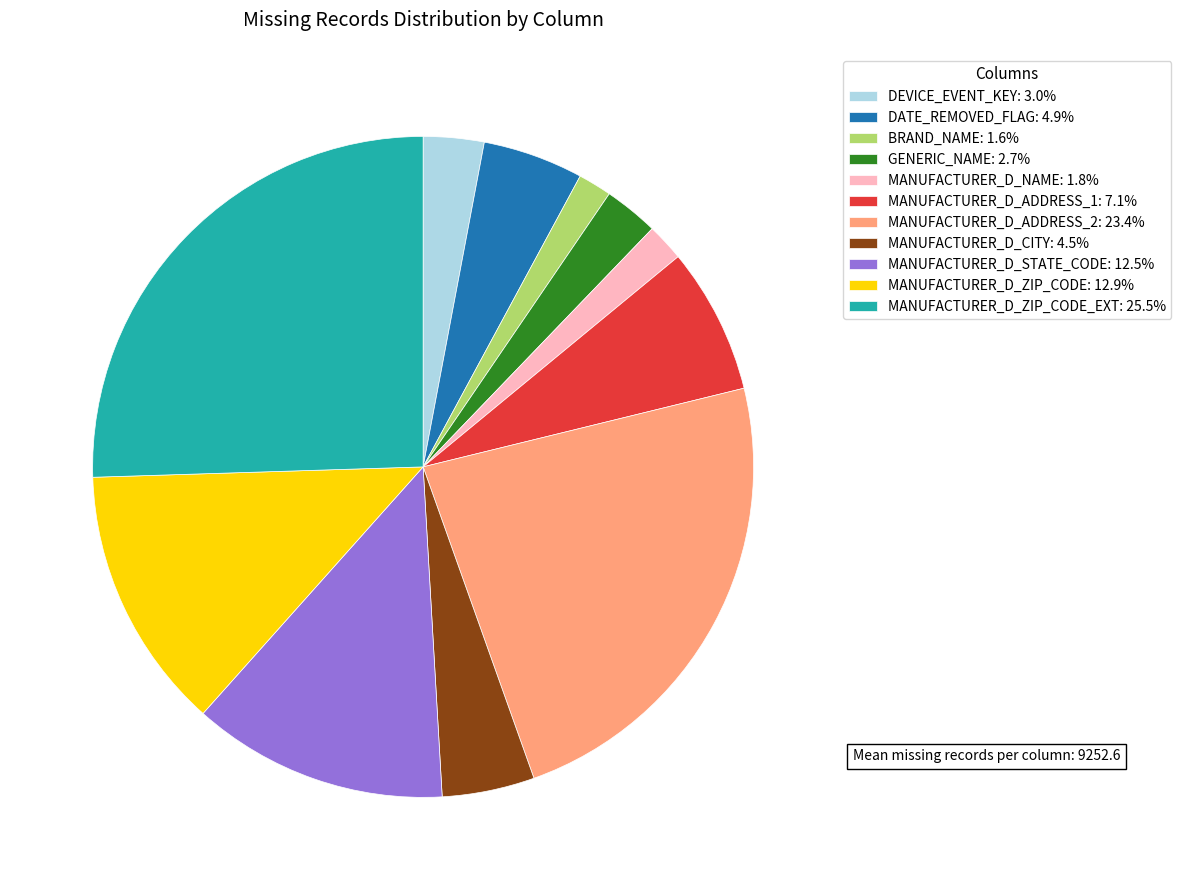

Is the sum of GENERIC_NAME: 2.7% and MANUFACTURER_D_ZIP_CODE_EXT: 25.5% greater than half?

No